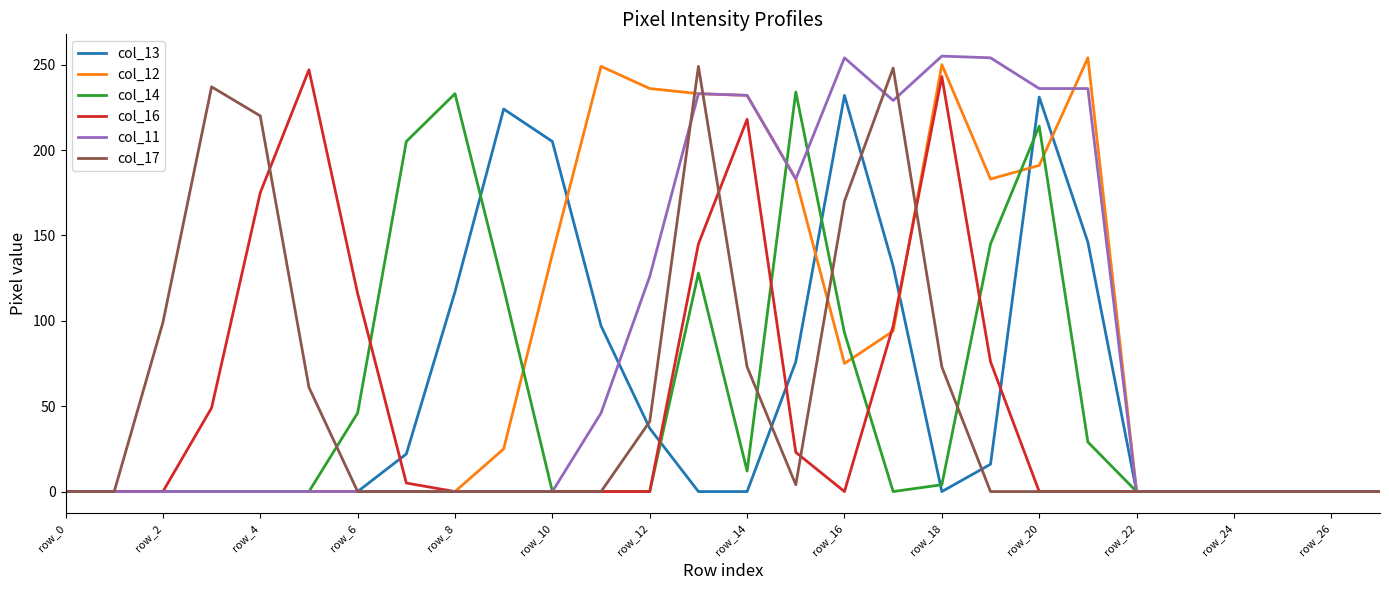

What is the sum of all col_12 values?

2344